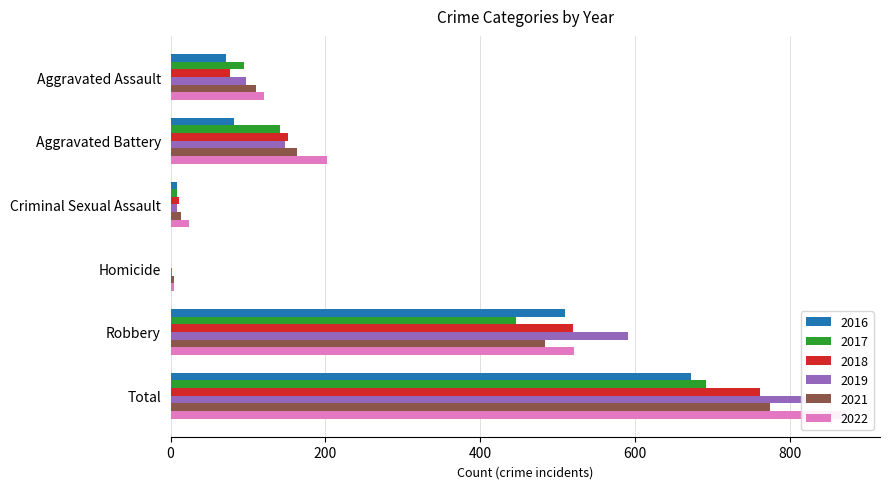

What is the difference between the maximum and minimum values in the 2016 series?

671